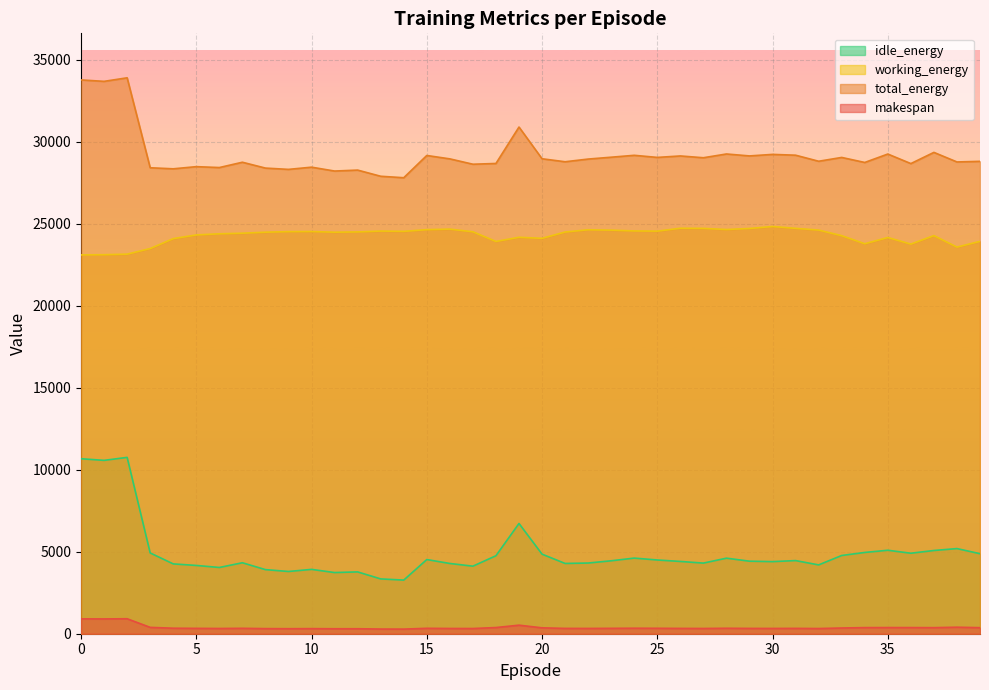

What is the difference between the maximum and minimum values in the total_energy series?

6091.6